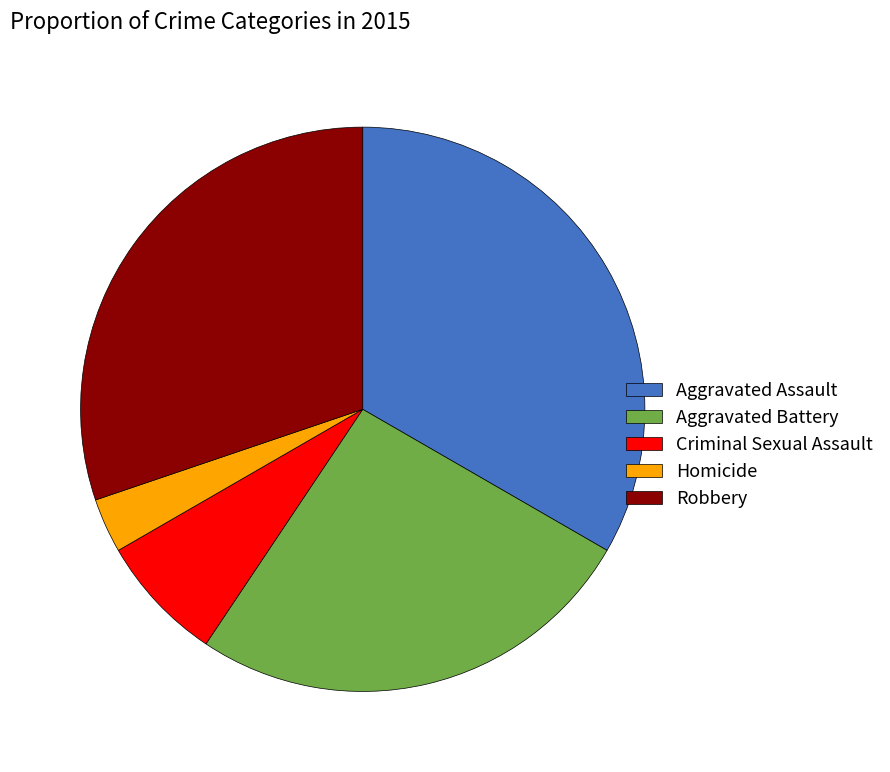

Rank the categories by value from lowest to highest.

Homicide, Criminal Sexual Assault, Aggravated Battery, Robbery, Aggravated Assault